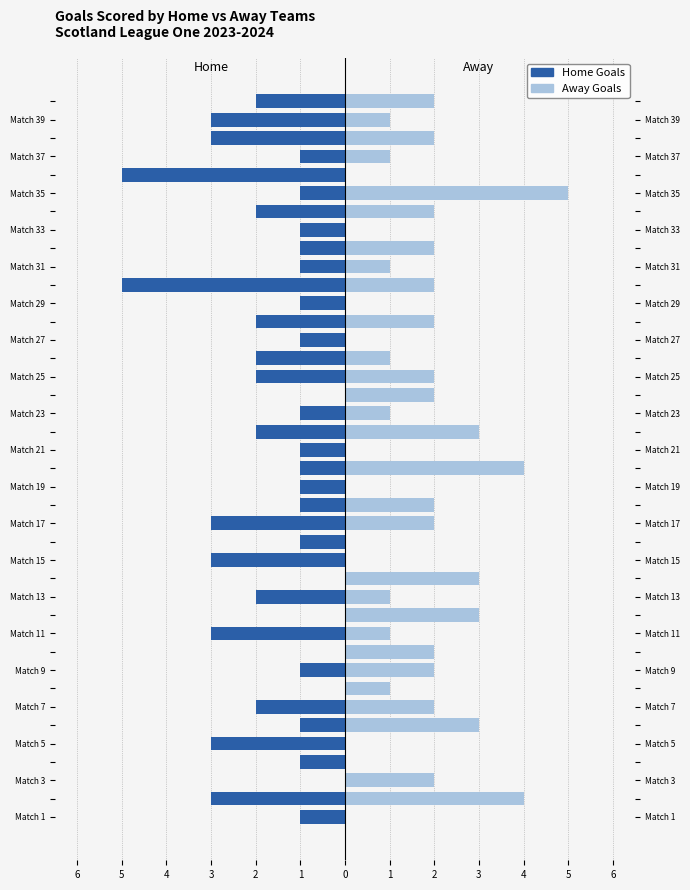

What are all the series names shown in the legend?

Home Goals, Away Goals